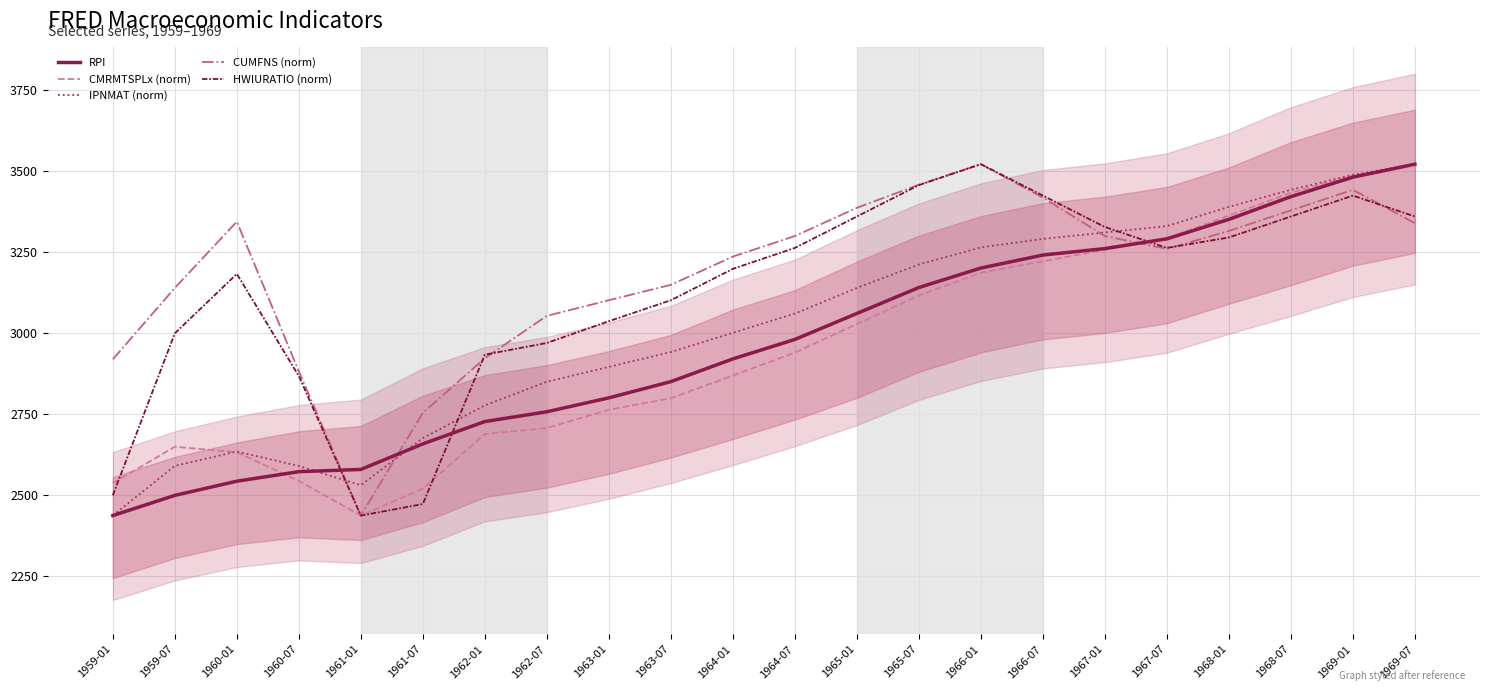

True or false: HWIURATIO (norm) and CMRMTSPLx (norm) cross at least once.

True